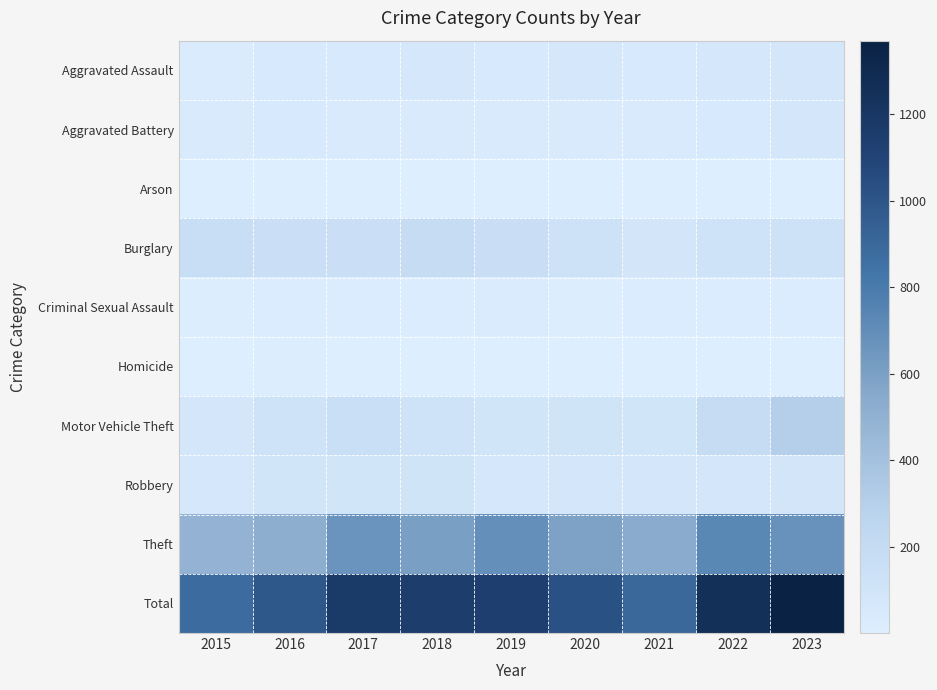

Reading left to right, what are all the values shown in this chart?

Aggravated Assault: 2015=28	2016=44	2017=47	2018=62	2019=50	2020=69	2021=47	2022=66	2023=77
Aggravated Battery: 2015=39	2016=50	2017=37	2018=42	2019=39	2020=38	2021=39	2022=53	2023=71
Arson: 2015=2	2016=3	2017=1	2018=4	2019=2	2020=3	2021=4	2022=3	2023=5
Burglary: 2015=170	2016=152	2017=155	2018=191	2019=164	2020=129	2021=88	2022=110	2023=121
Criminal Sexual Assault: 2015=11	2016=16	2017=16	2018=17	2019=25	2020=11	2021=18	2022=16	2023=16
Homicide: 2015=2	2016=7	2017=1	2018=4	2019=3	2020=5	2021=2	2022=4	2023=4
Motor Vehicle Theft: 2015=84	2016=111	2017=159	2018=113	2019=96	2020=103	2021=92	2022=189	2023=308
Robbery: 2015=61	2016=97	2017=94	2018=107	2019=68	2020=77	2021=76	2022=84	2023=90
Theft: 2015=486	2016=515	2017=667	2018=606	2019=692	2020=590	2021=537	2022=731	2023=678
Total: 2015=883	2016=995	2017=1177	2018=1146	2019=1139	2020=1025	2021=903	2022=1256	2023=1370